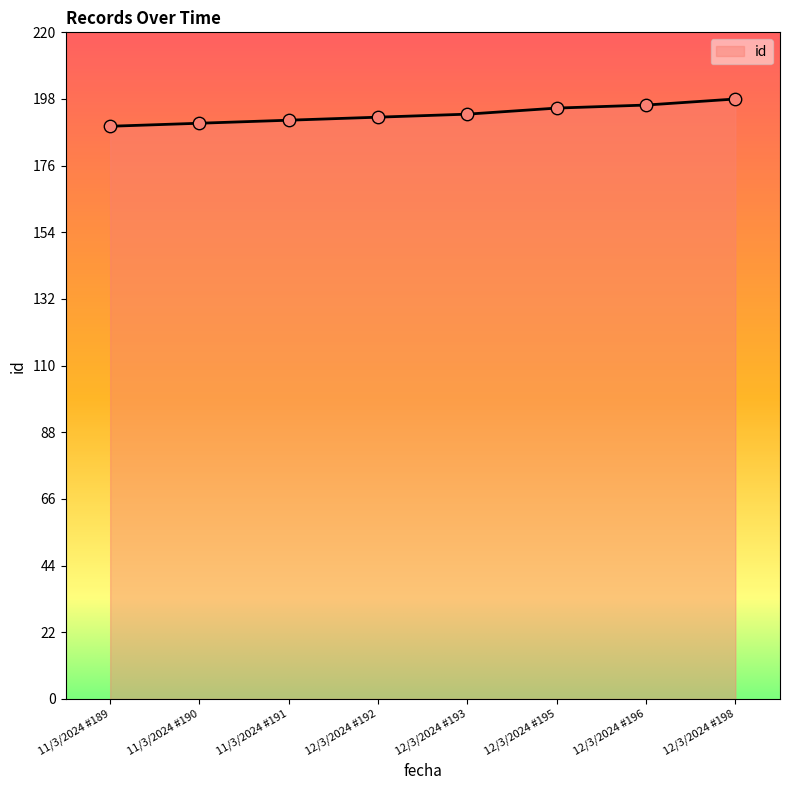

Approximately how many times larger is the value at 11/3/2024 #190 compared to 11/3/2024 #191?

1.0